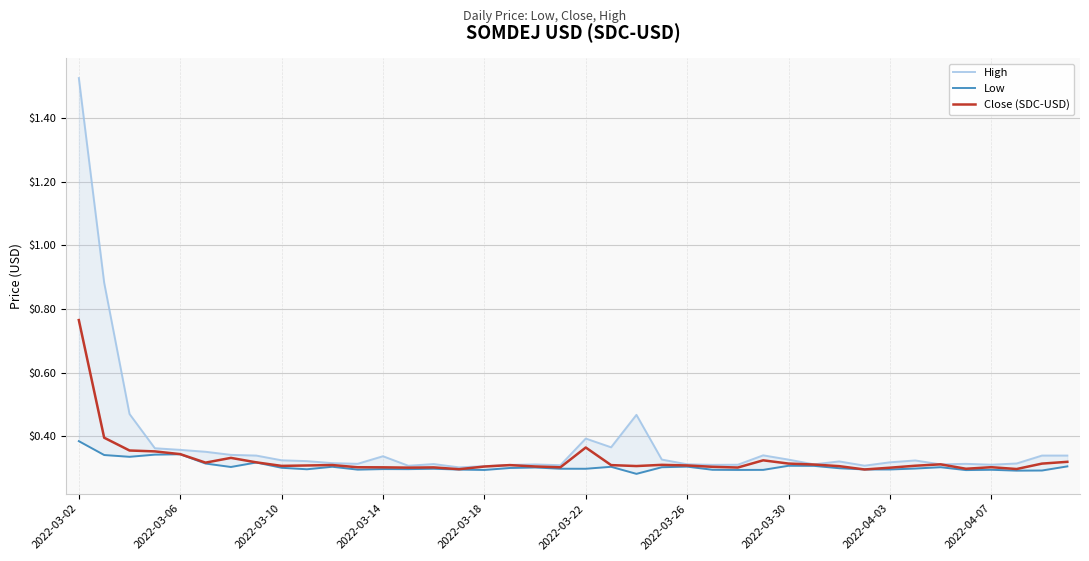

What is the maximum value shown in the chart?

1.5